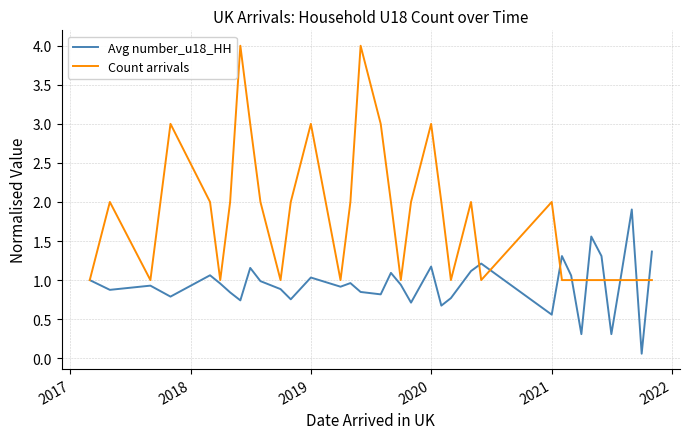

List the series in order of their overall mean, lowest first.

Avg number_u18_HH, Count arrivals